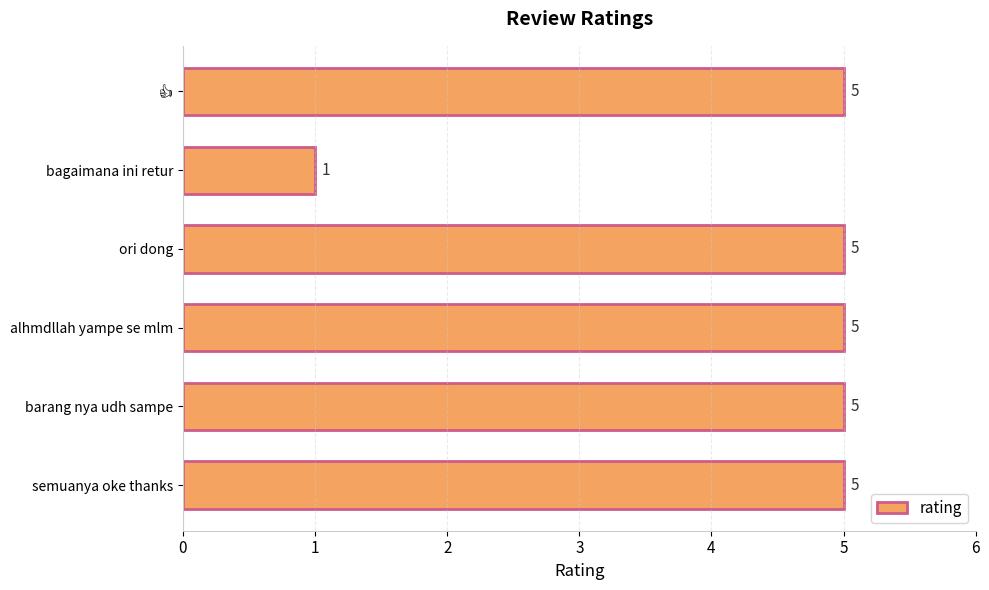

What is the maximum value shown in the chart?

5